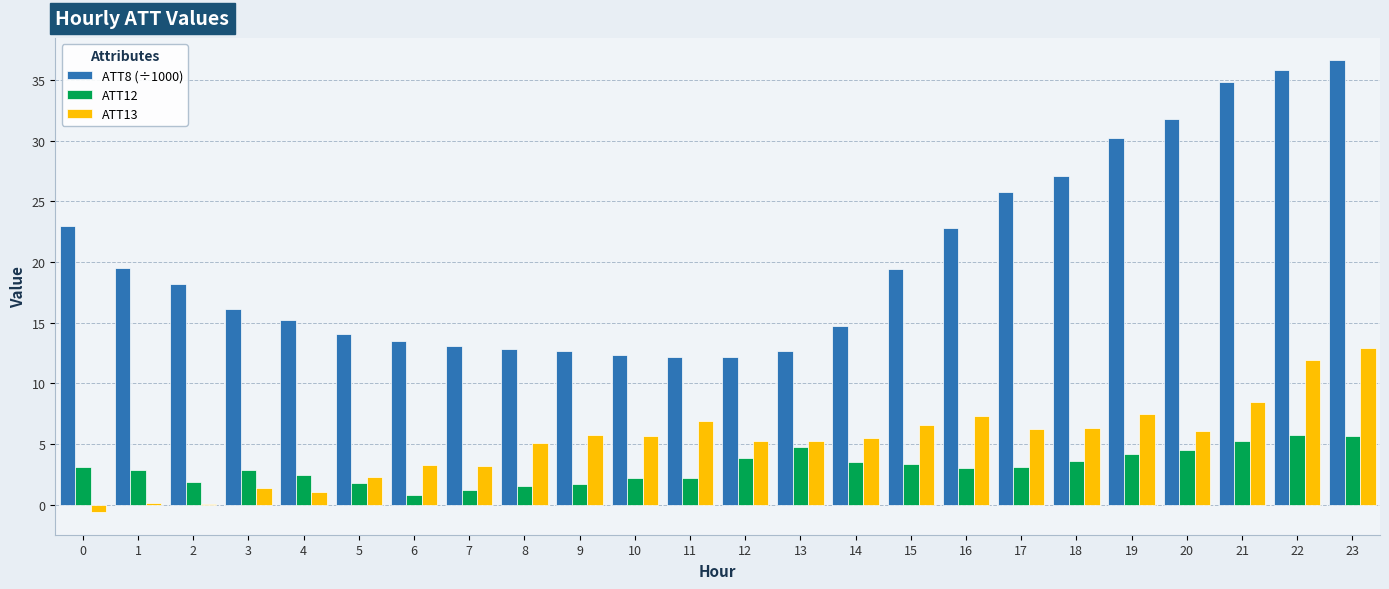

The value of ATT12 at 1 is 1.5. True or false?

False